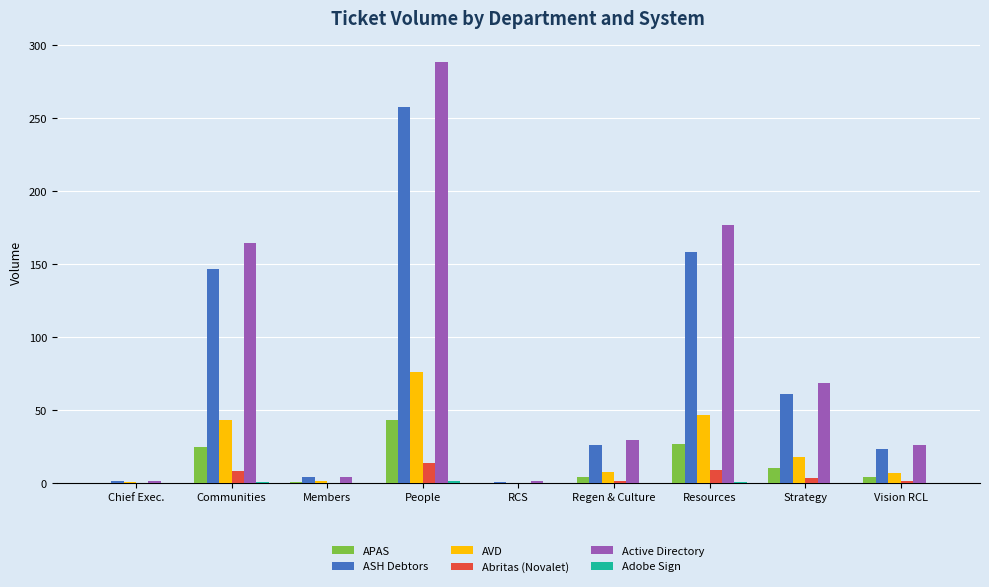

At which category is the sum across all series the highest?

People